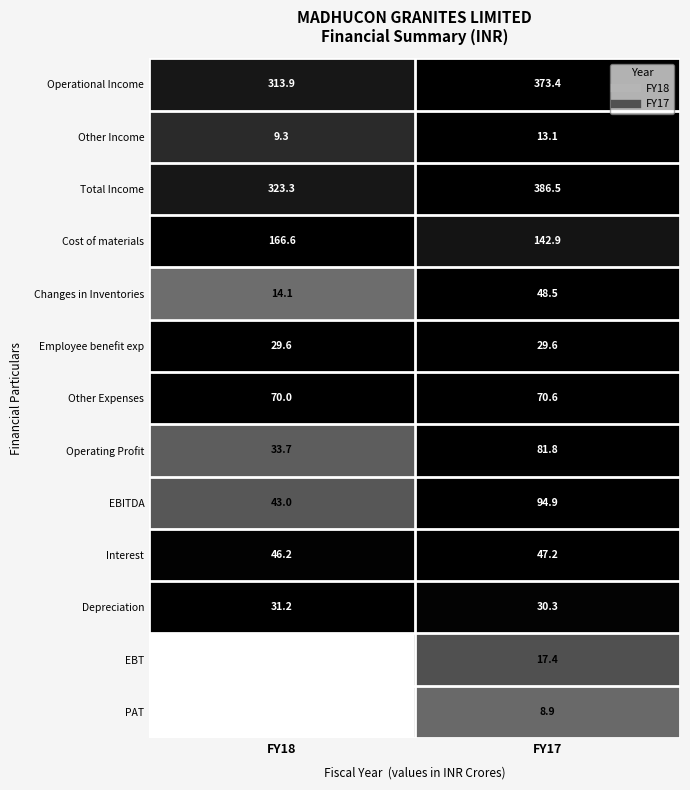

How many distinct data groups are displayed?

13